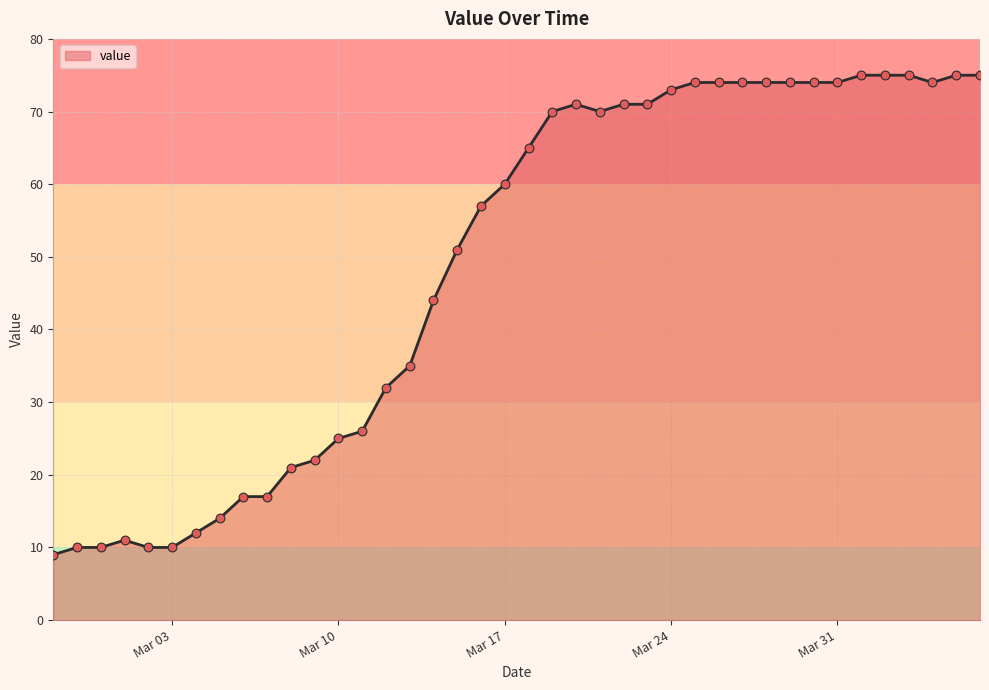

What is the minimum value shown in the chart?

9